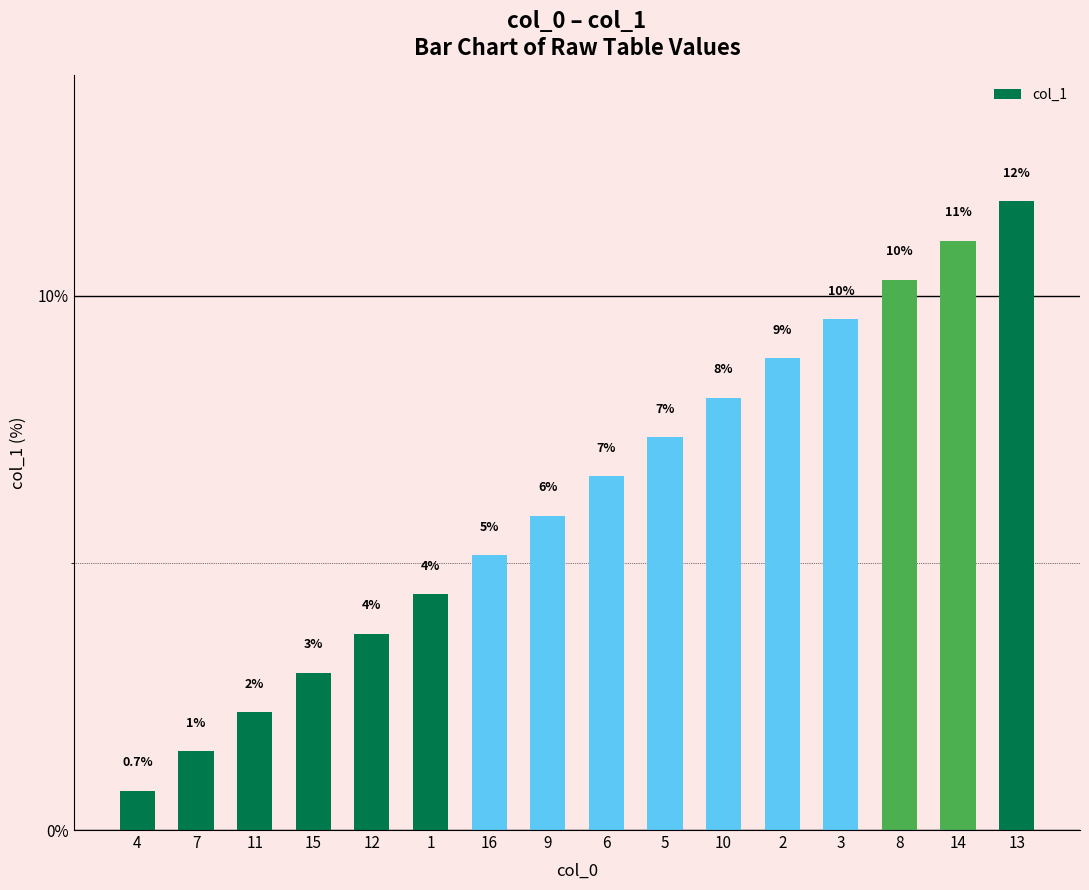

What is the label of the 6th bar from the left?

1